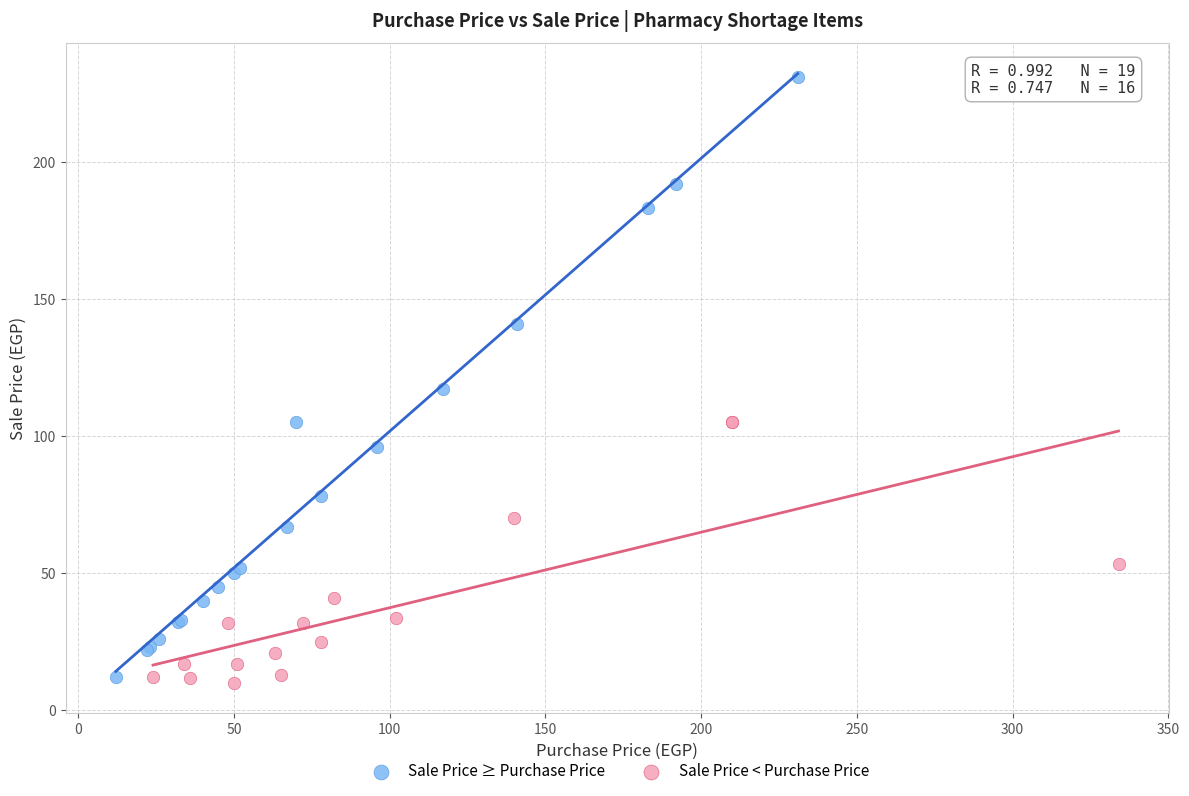

Which series has the largest Y range (max minus min)?

Sale Price ≥ Purchase Price